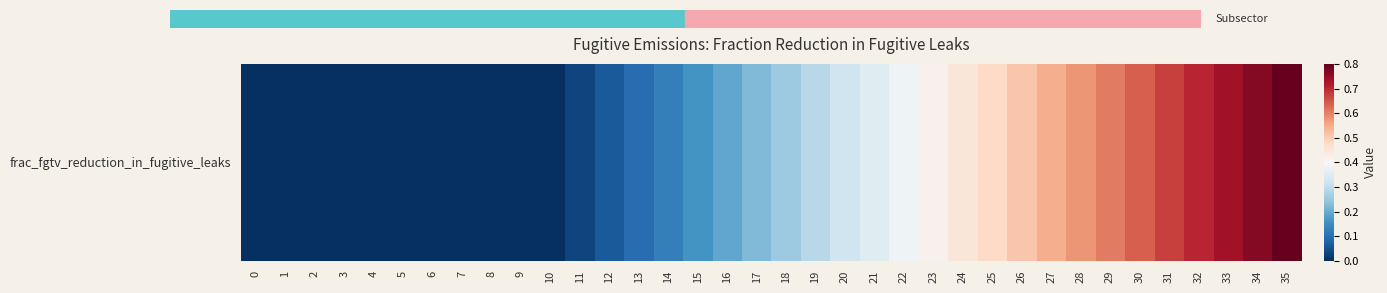

How many distinct data groups are displayed?

1